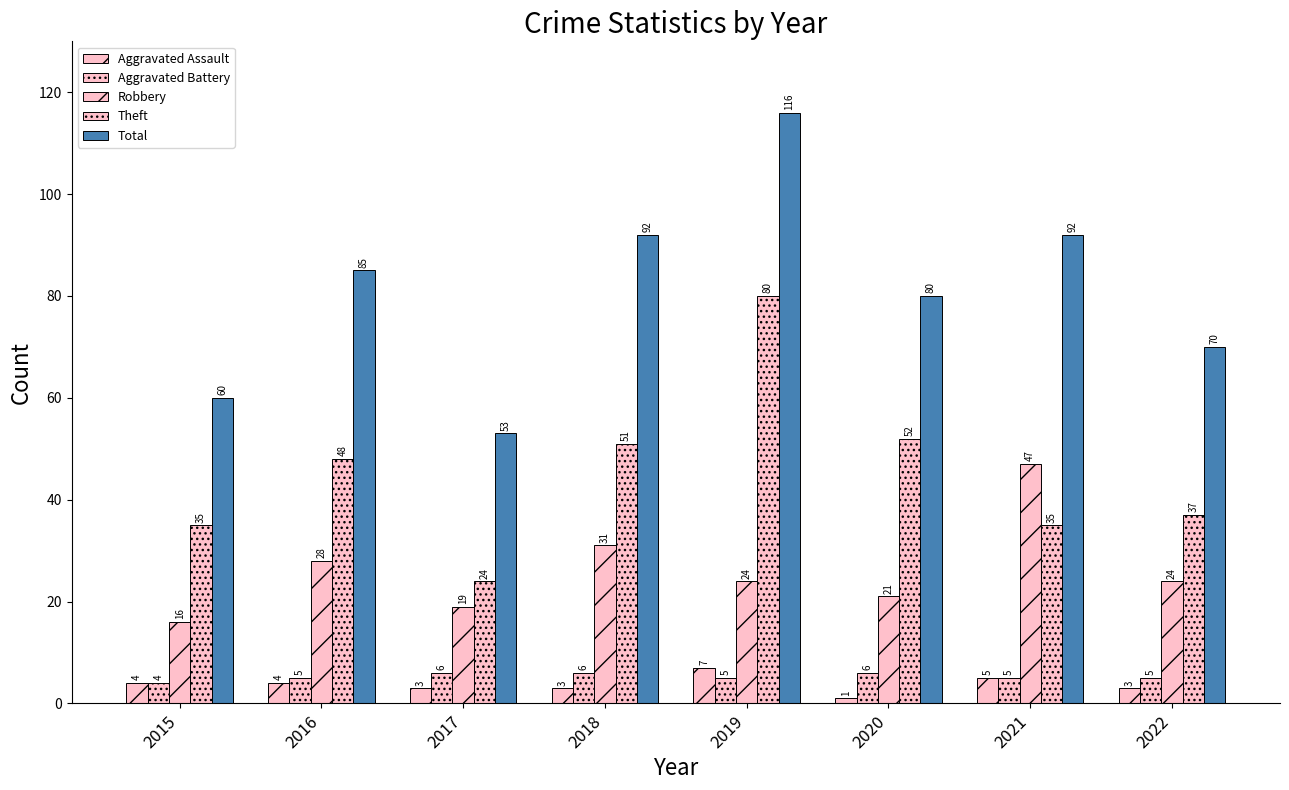

Is the value of Aggravated Assault at 2022 greater than the value of Theft at 2017?

No